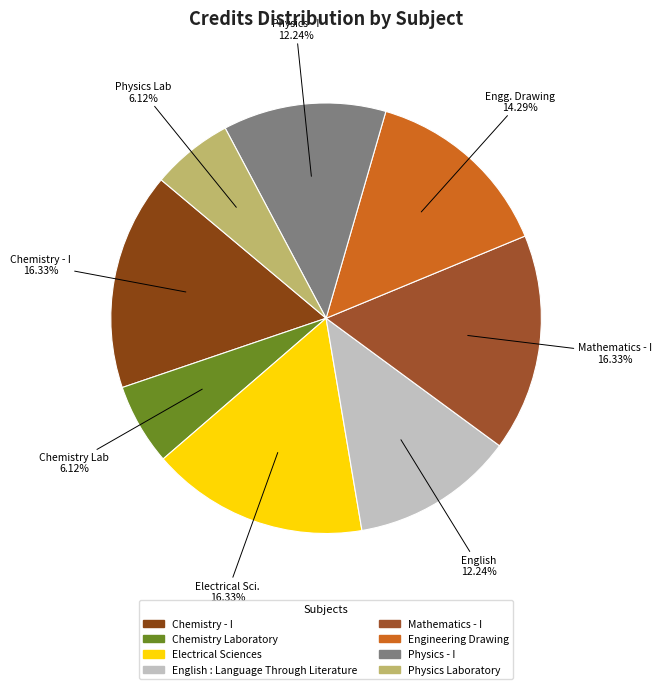

To the nearest percent, what is the average slice percentage?

12%